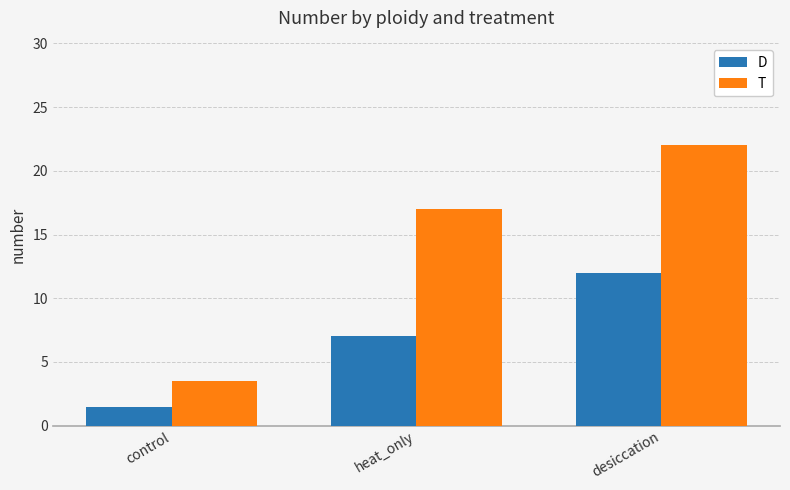

Reading left to right, list all the values displayed in this chart.

D: control=1.5	heat_only=7.0	desiccation=12.0
T: control=3.5	heat_only=17.0	desiccation=22.0